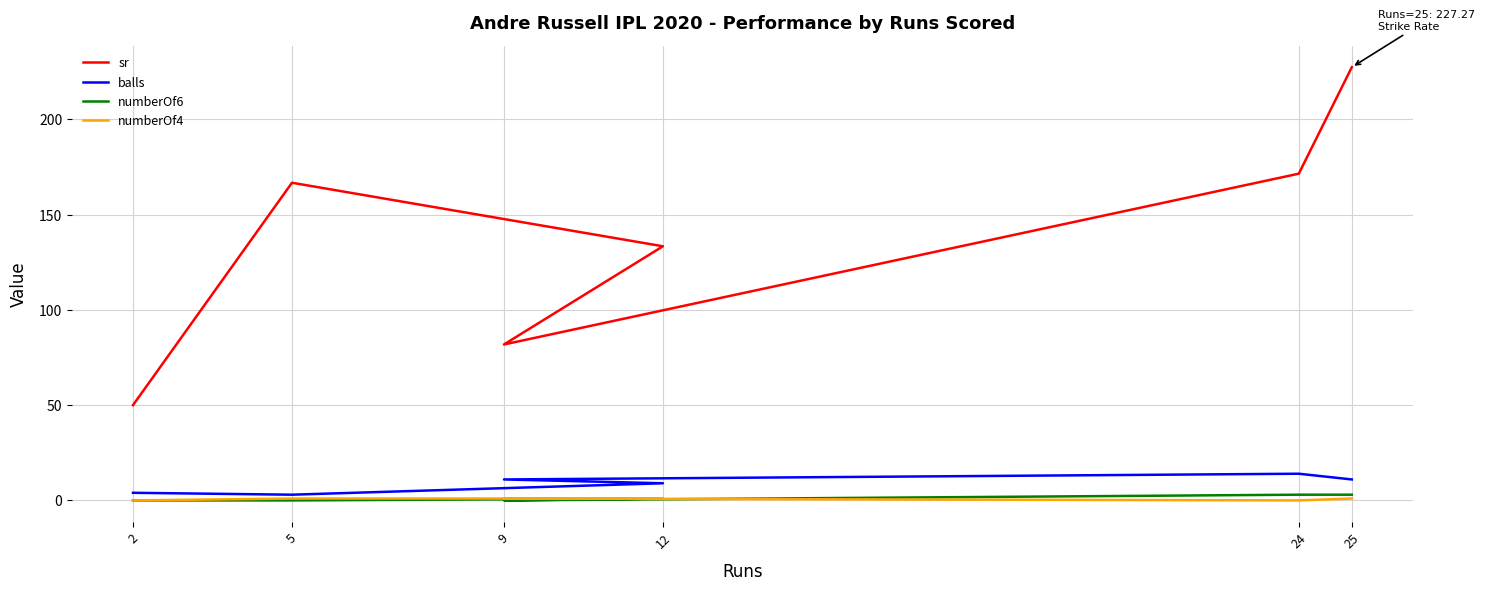

Where is the first local minimum for numberOf6?

9